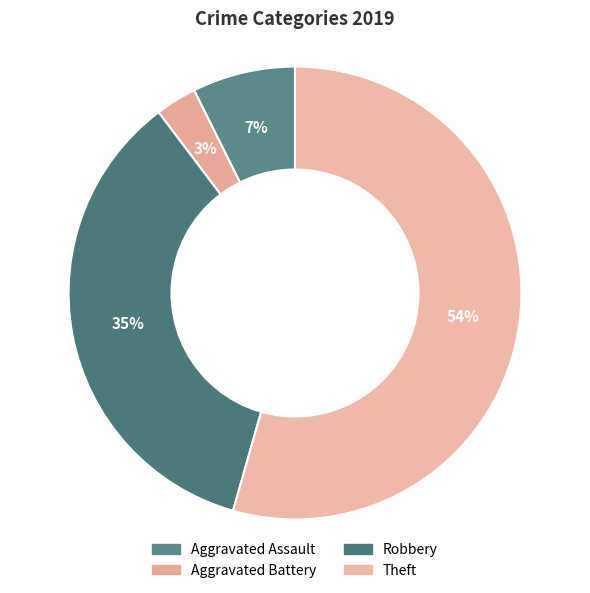

Does any single category account for the majority?

Yes